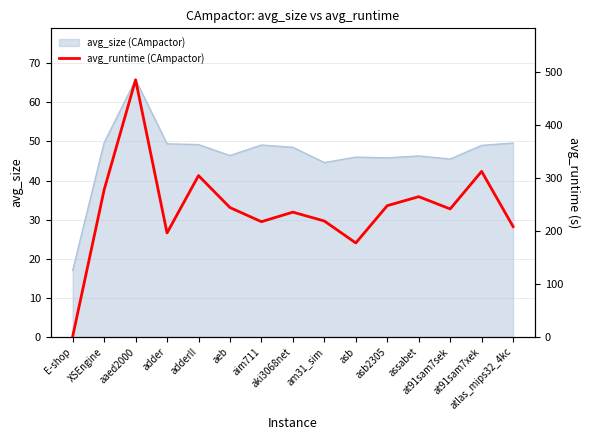

Is it true that the value at aeb is 412.1?

False